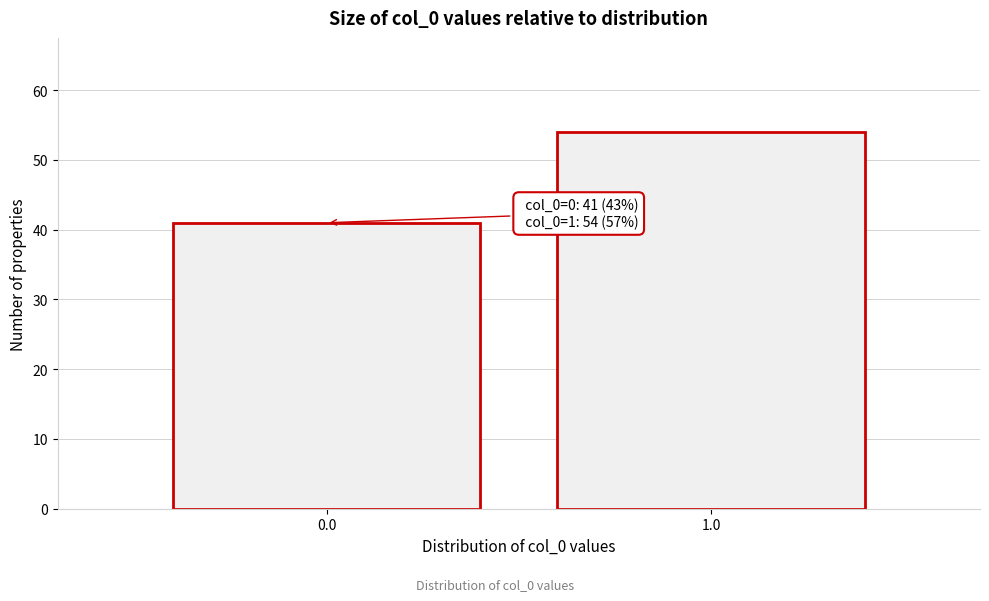

Reading right to left, transcribe all the data shown in this chart.

54	41